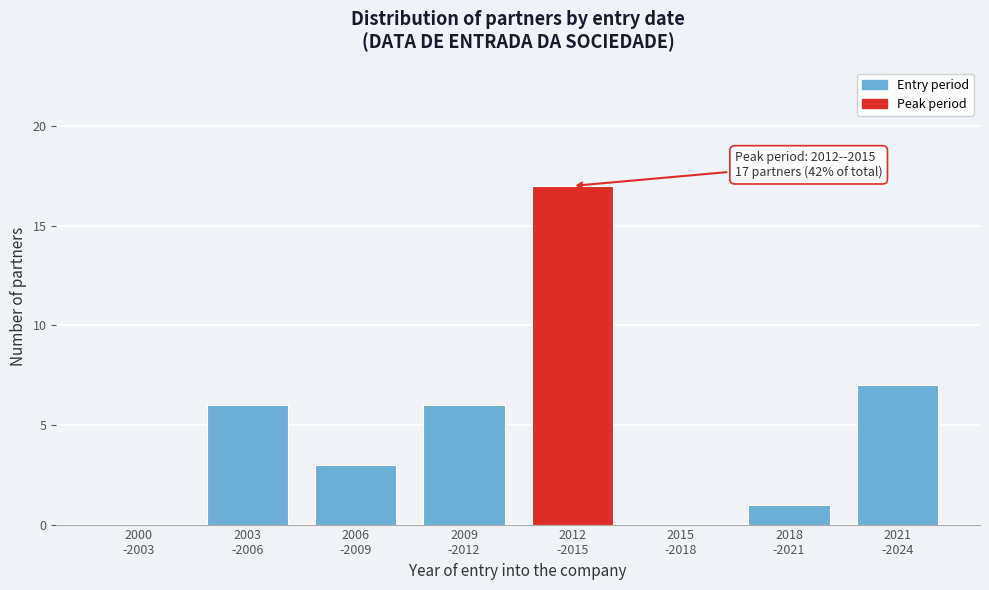

What is the sum of all values?

40